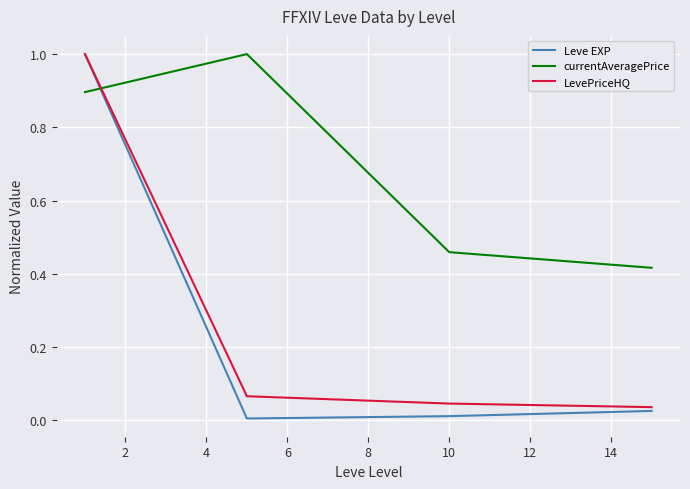

Does the chart have visible grid lines?

Yes